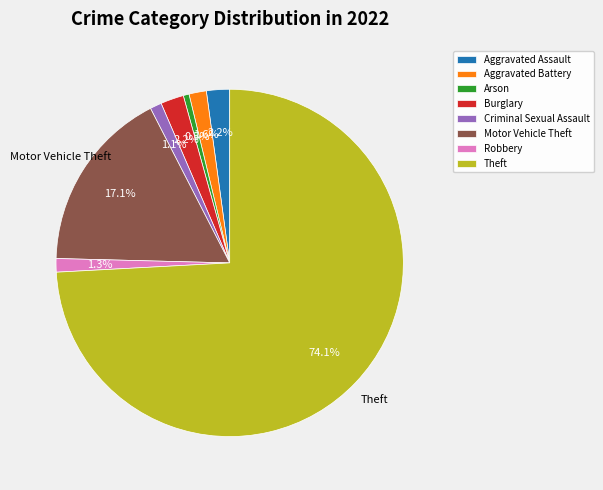

What is the ratio of the value at Arson to the value at Criminal Sexual Assault?

0.5